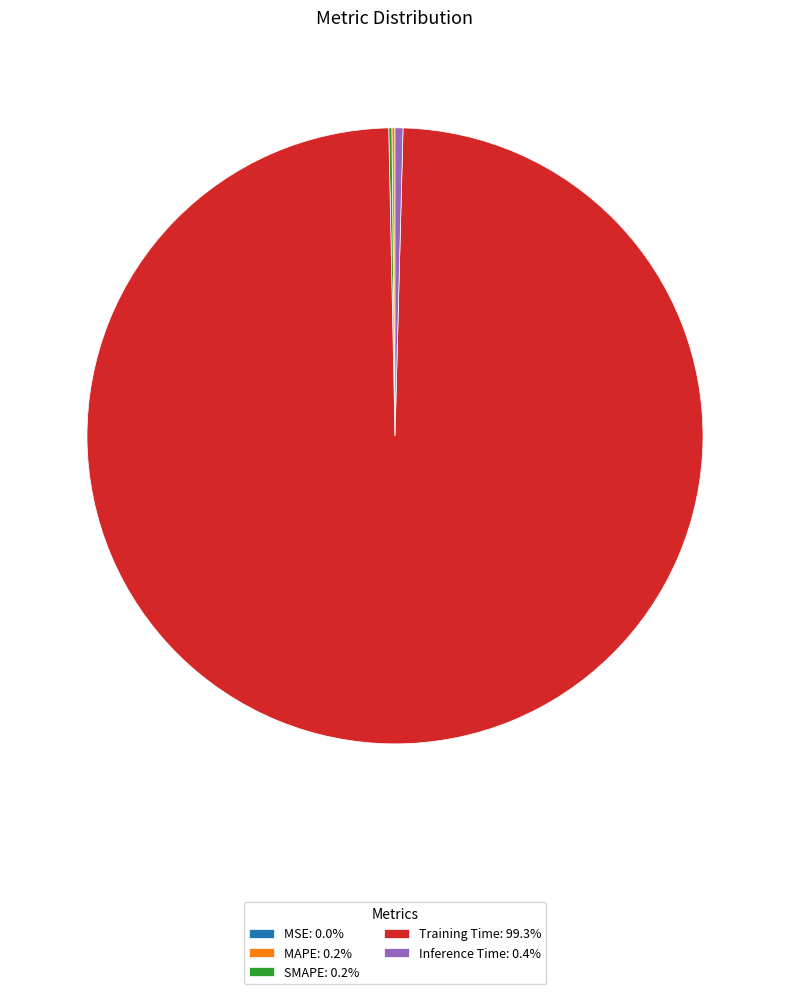

Do Training Time: 99.3% and Inference Time: 0.4% together represent more than half of the pie?

Yes